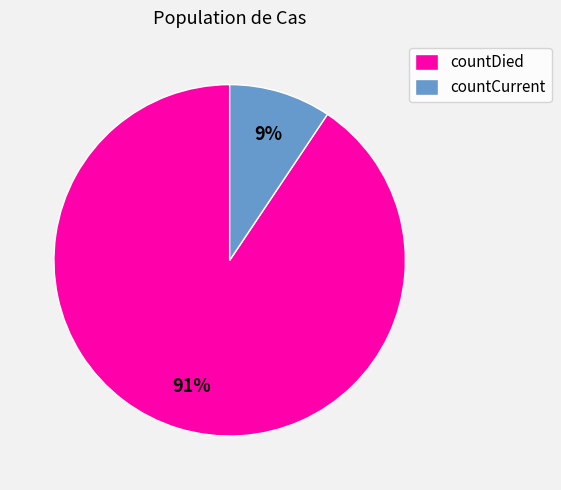

What is the smallest slice in the pie chart?

countCurrent